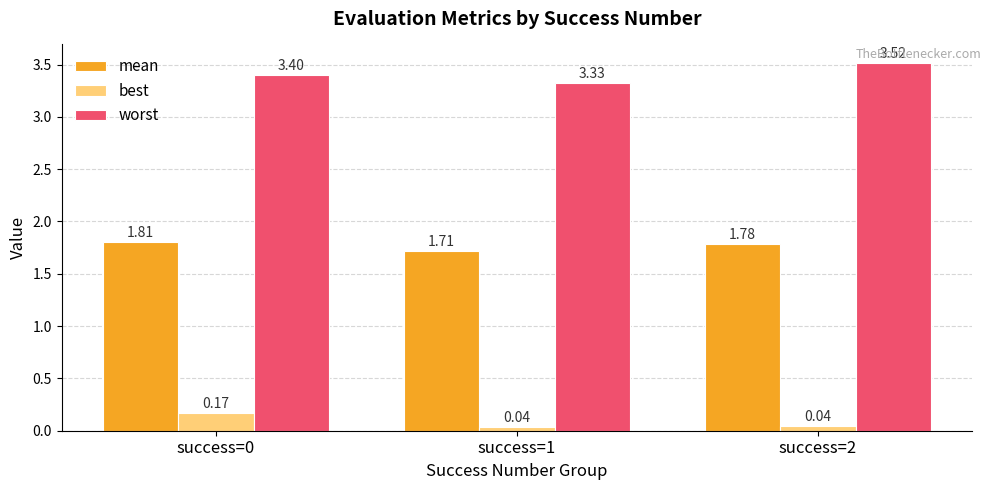

How many bars are there in each group?

3